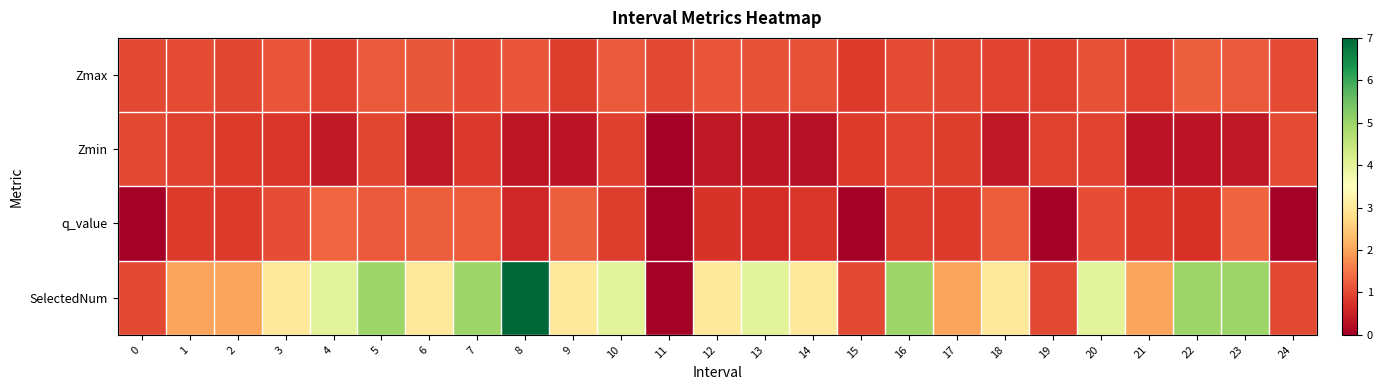

Reading left to right, list all the values displayed in this chart.

Zmax: 0=1.0	1=1.0	2=1.0	3=1.1	4=0.9	5=1.2	6=1.2	7=1.1	8=1.1	9=0.9	10=1.2	11=1.0	12=1.1	13=1.1	14=1.1	15=0.8	16=1.0	17=1.0	18=0.9	19=0.9	20=1.1	21=0.9	22=1.3	23=1.2	24=1.0
Zmin: 0=1.0	1=0.9	2=0.8	3=0.8	4=0.4	5=1.0	6=0.4	7=0.8	8=0.3	9=0.3	10=0.9	11=0.0	12=0.4	13=0.3	14=0.3	15=0.8	16=0.9	17=0.9	18=0.4	19=0.9	20=1.0	21=0.3	22=0.3	23=0.4	24=1.0
q_value: 0=0.0	1=0.8	2=0.8	3=1.0	4=1.3	5=1.2	6=1.3	7=1.2	8=0.6	9=1.2	10=0.9	11=0.0	12=0.7	13=0.7	14=0.8	15=0.0	16=0.9	17=0.8	18=1.2	19=0.0	20=1.0	21=0.8	22=0.7	23=1.3	24=0.0
SelectedNum: 0=1.0	1=2.0	2=2.0	3=3.0	4=4.0	5=5.0	6=3.0	7=5.0	8=7.0	9=3.0	10=4.0	11=0.0	12=3.0	13=4.0	14=3.0	15=1.0	16=5.0	17=2.0	18=3.0	19=1.0	20=4.0	21=2.0	22=5.0	23=5.0	24=1.0